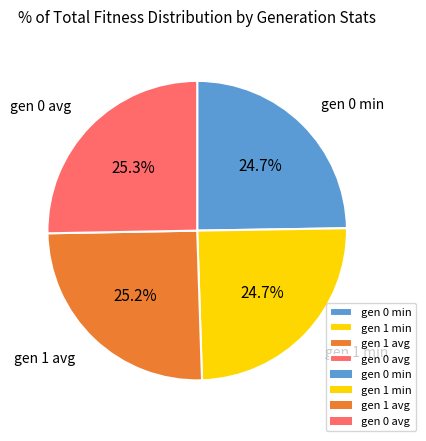

Approximately how many times larger is the value at gen 0 min compared to gen 1 min?

1.0